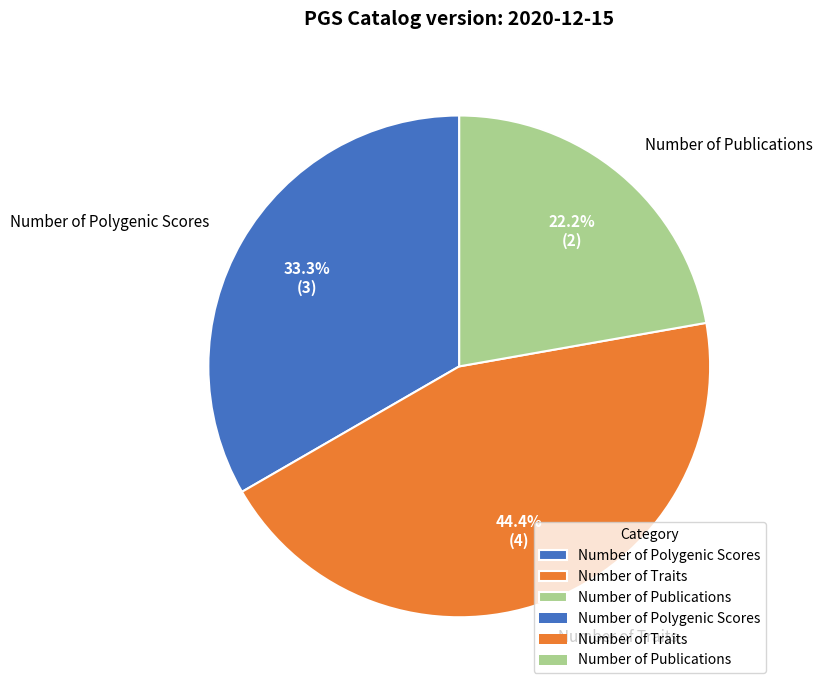

Which slice is the largest?

Number of Traits